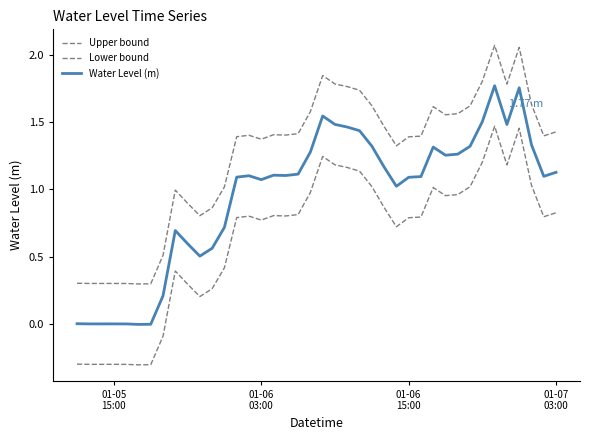

True or false: Lower bound and Water Level (m) intersect in this chart.

False